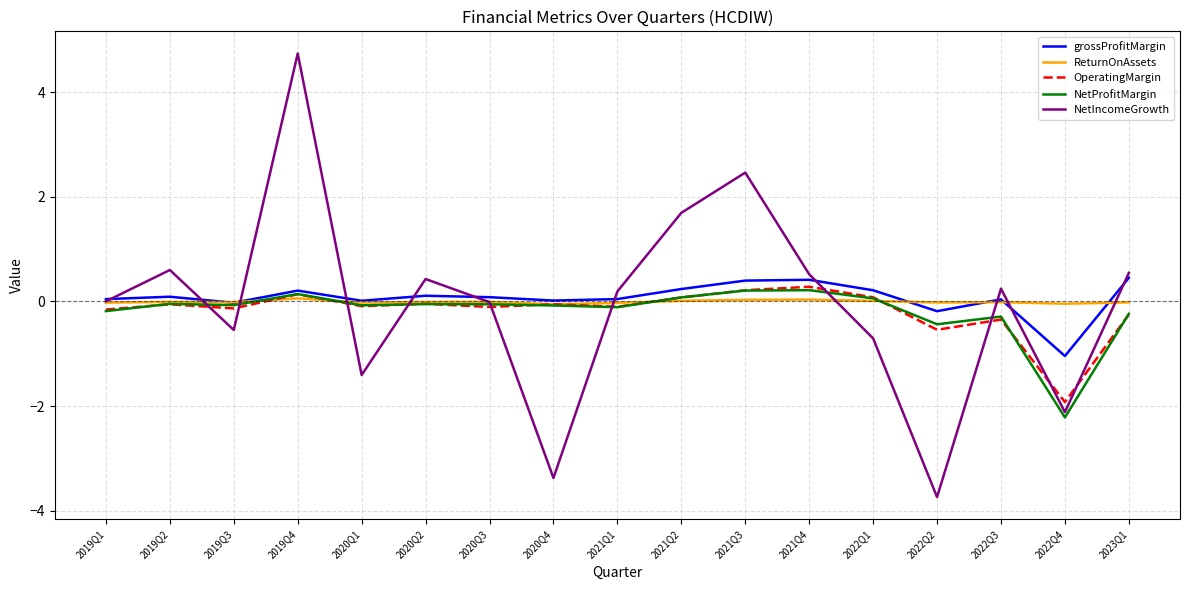

What is the maximum value for OperatingMargin?

0.3